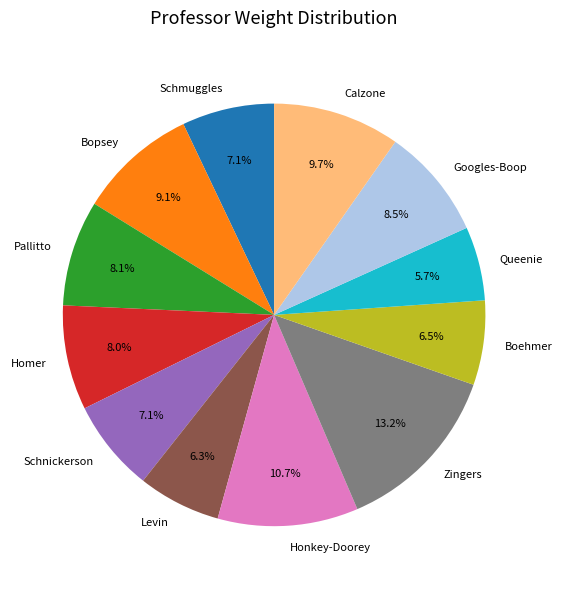

Does Honkey-Doorey represent more than half of the total?

No